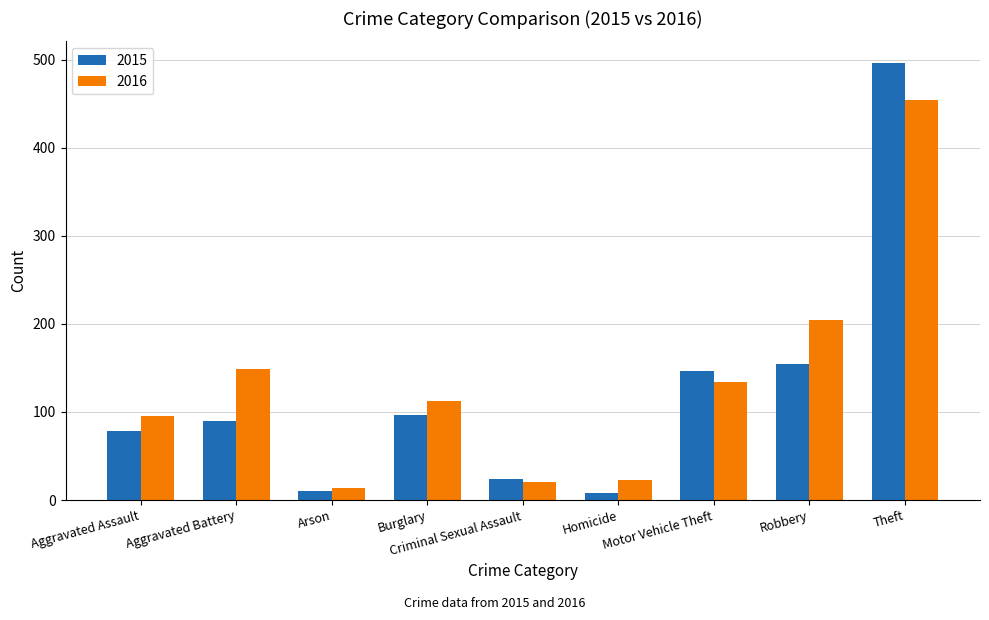

What are all the series names shown in the legend?

2015, 2016